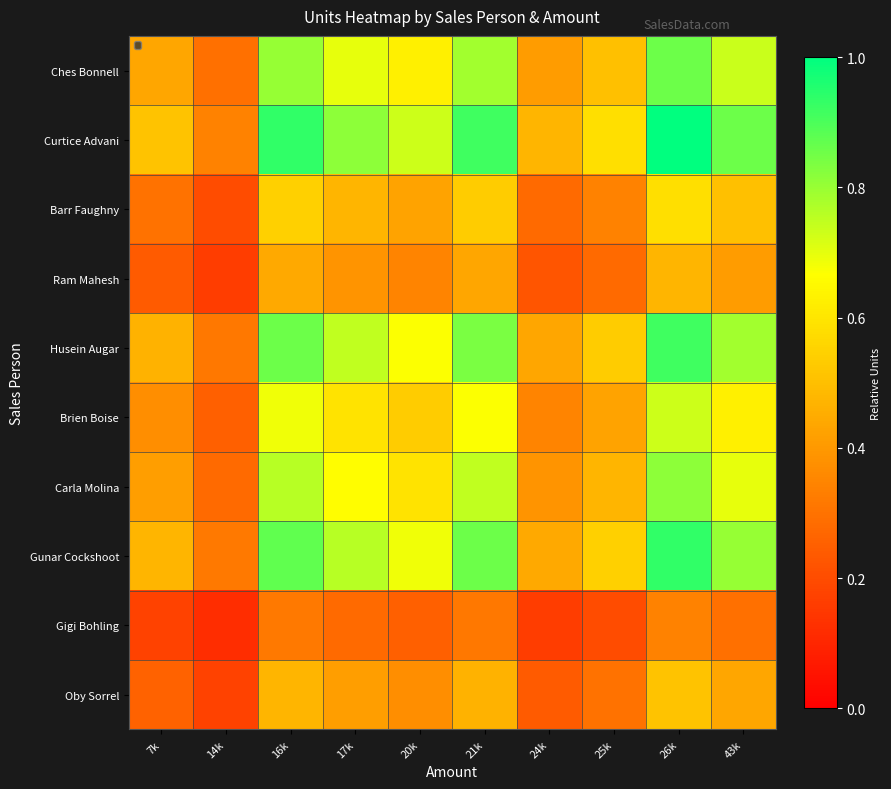

Which label corresponds to the smallest value in the chart?

14k